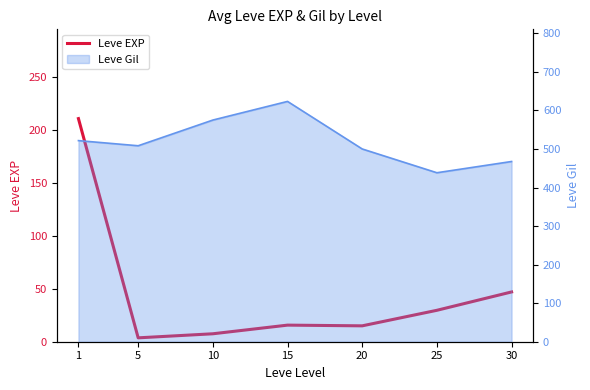

Reading left to right, what are all the values shown in this chart?

210.7	3.7	7.5	15.7	15.0	29.7	47.0